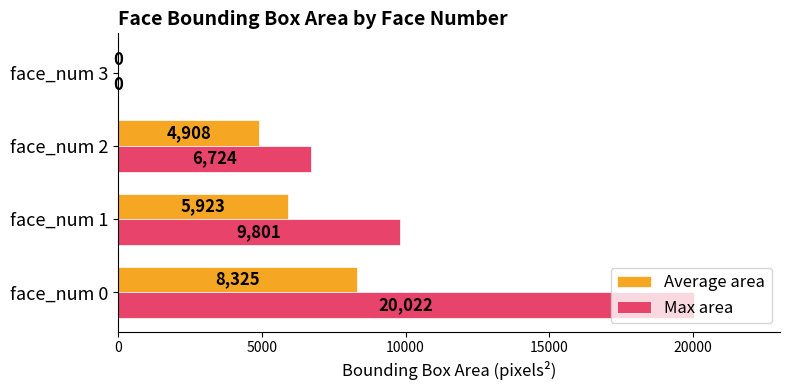

Between face_num 1 and face_num 2, which series saw the biggest shift?

Max area